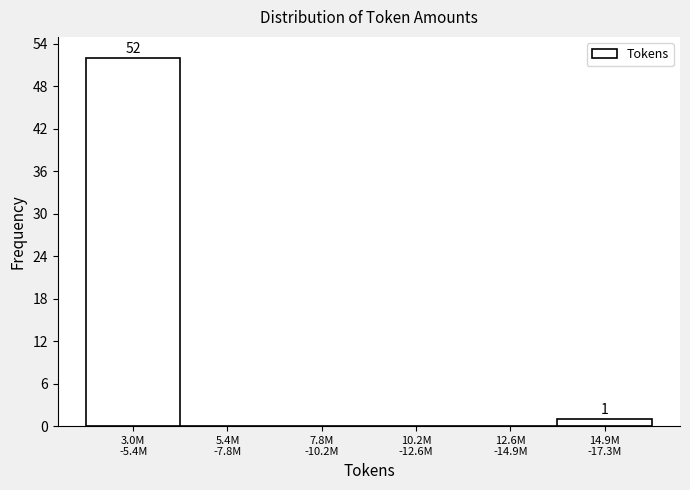

What is the sum of all values?

53